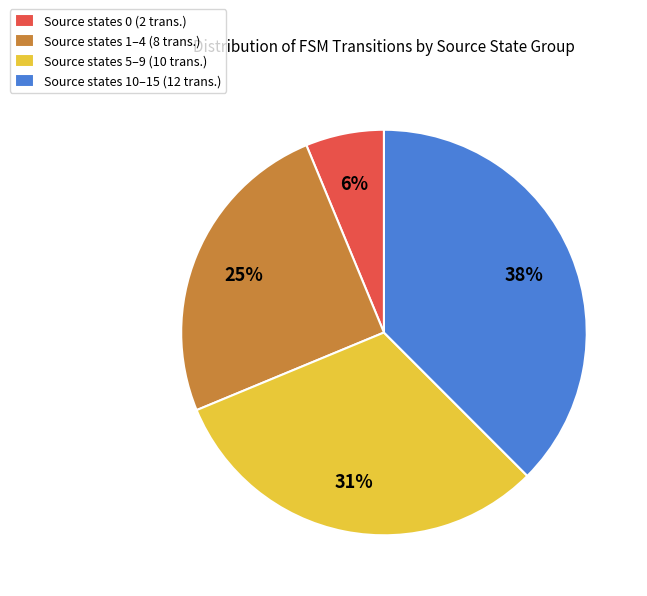

Approximately how many times larger is the value at Source states 10–15 (12 trans.) compared to Source states 5–9 (10 trans.)?

1.2